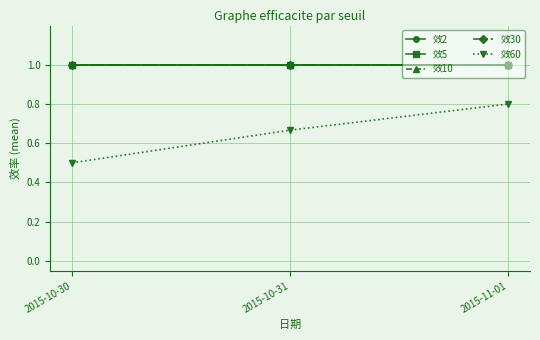

Where is 效2 nearest to the value 1?

2015-10-30